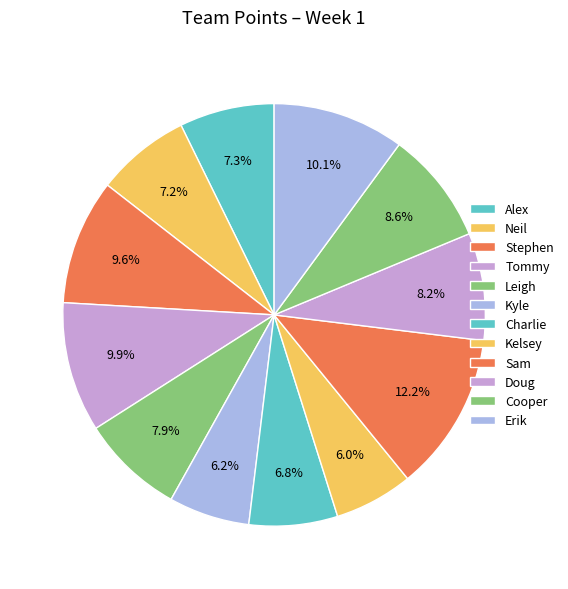

Combined, do Kelsey and Doug account for over 50%?

No